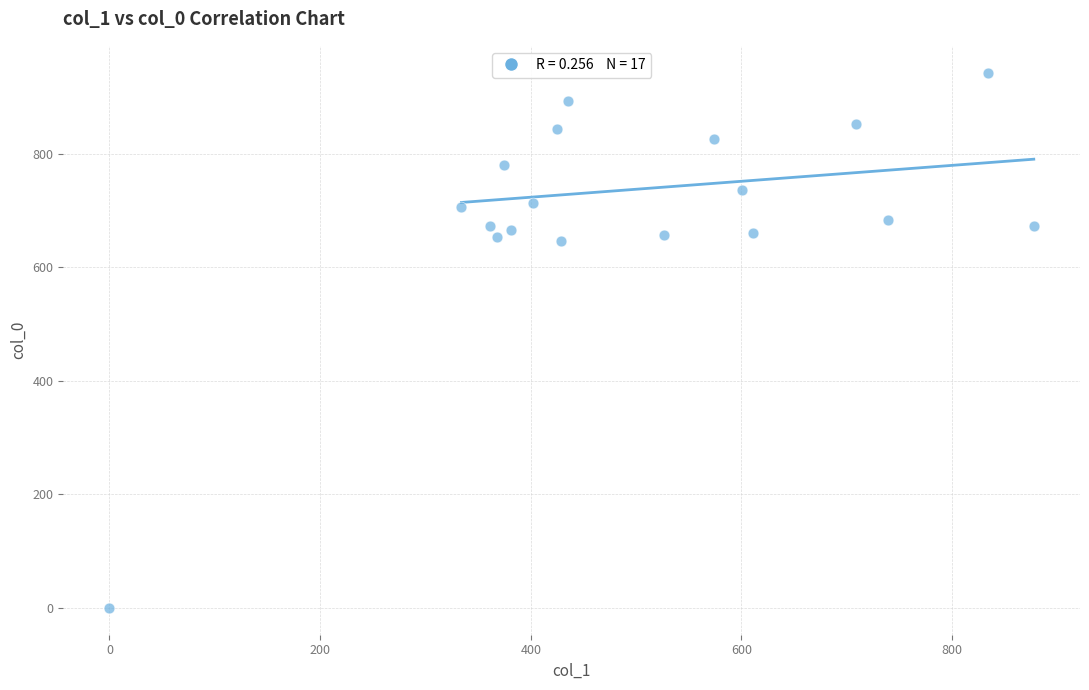

What is the range of X values (max minus min)?

877.5